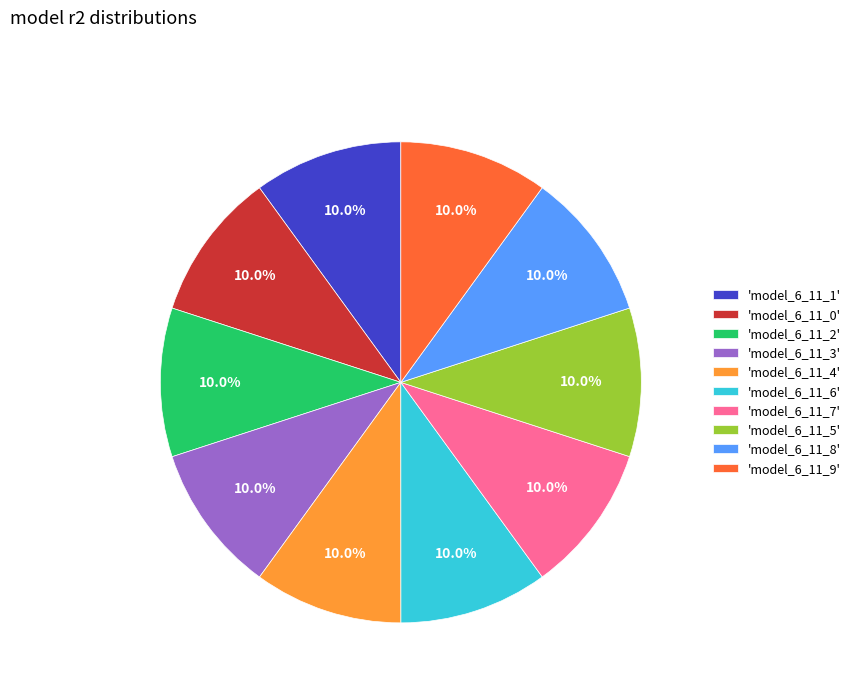

Does 'model_6_11_6' account for over 50% of the chart?

No